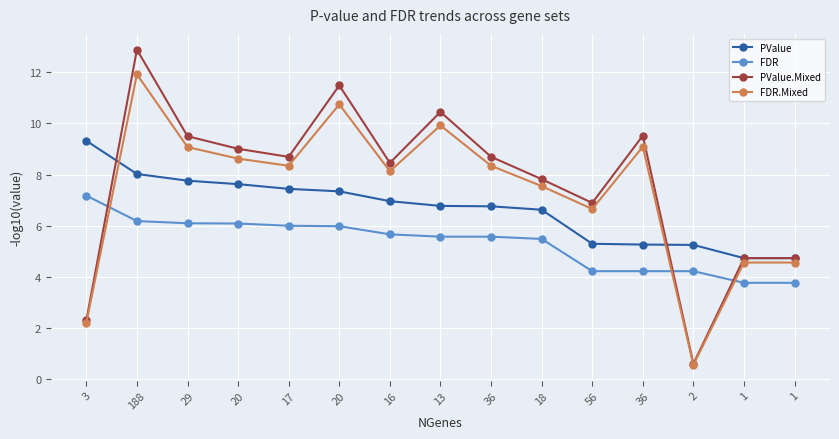

Reading left to right, what are all the values shown in this chart?

PValue: 3=9.3	188=8.0	29=7.8	20=7.6	17=7.4	20=7.3	16=7.0	13=6.8	36=6.8	18=6.6	56=5.3	36=5.3	2=5.3	1=4.7	1=4.7
FDR: 3=7.2	188=6.2	29=6.1	20=6.1	17=6.0	20=6.0	16=5.7	13=5.6	36=5.6	18=5.5	56=4.2	36=4.2	2=4.2	1=3.8	1=3.8
PValue.Mixed: 3=2.3	188=12.9	29=9.5	20=9.0	17=8.7	20=11.5	16=8.5	13=10.4	36=8.7	18=7.8	56=6.9	36=9.5	2=0.6	1=4.7	1=4.7
FDR.Mixed: 3=2.2	188=11.9	29=9.1	20=8.6	17=8.3	20=10.7	16=8.1	13=9.9	36=8.3	18=7.5	56=6.7	36=9.1	2=0.6	1=4.6	1=4.6